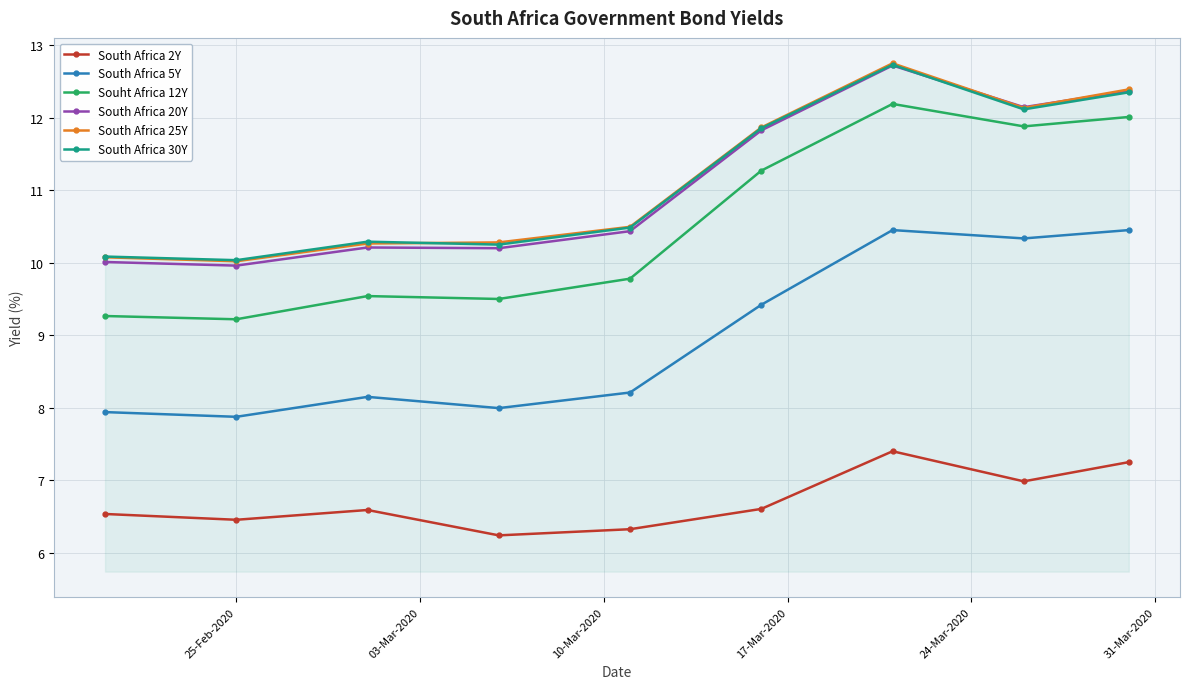

What is the value of the Souht Africa 12Y point at the 9th from the left?

12.0